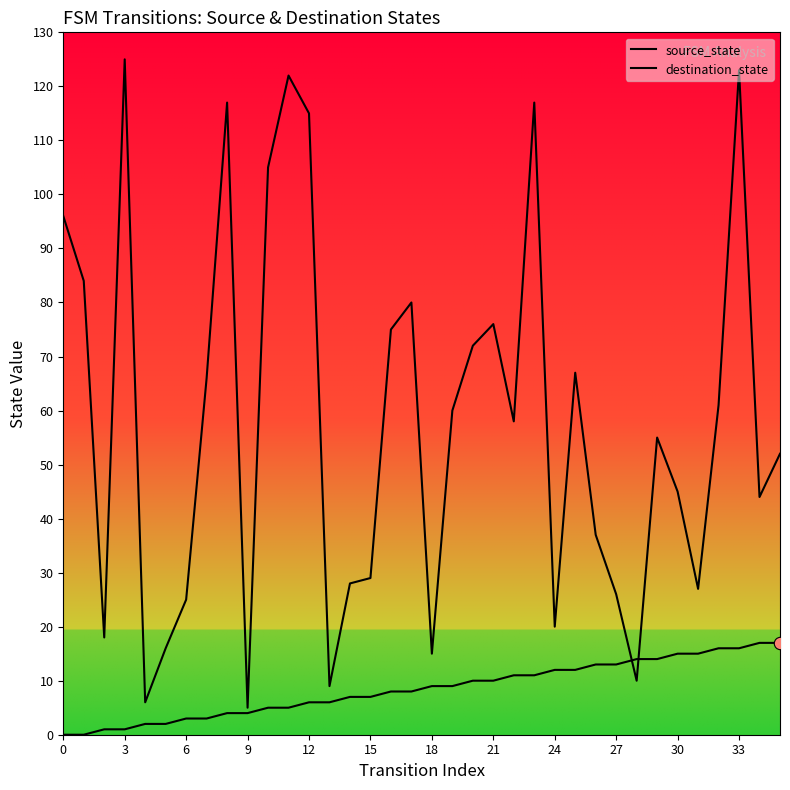

Which series has the largest total across all categories?

destination_state